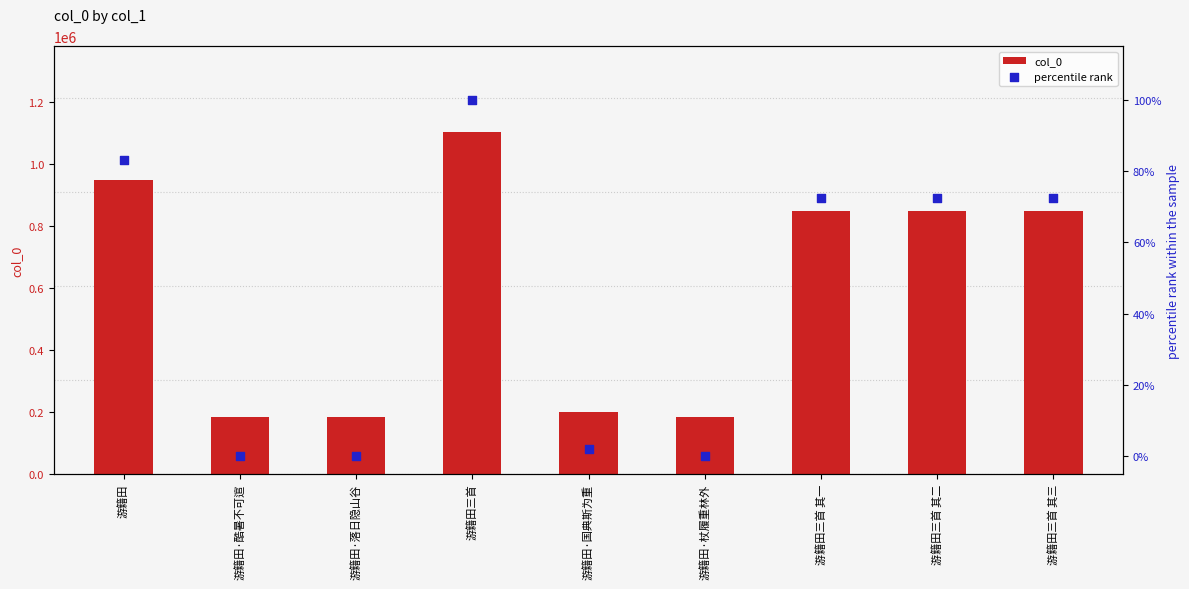

Is the value of col_0 at 游籍田三首 其一 greater than the value of percentile rank at 游籍田·国典斯为重?

Yes